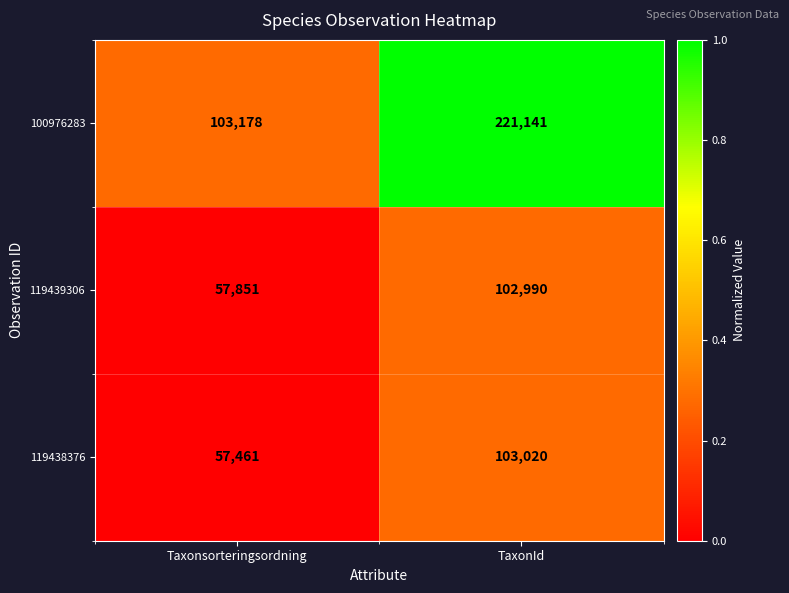

The 119438376 series shows 103020 at TaxonId. True or false?

True